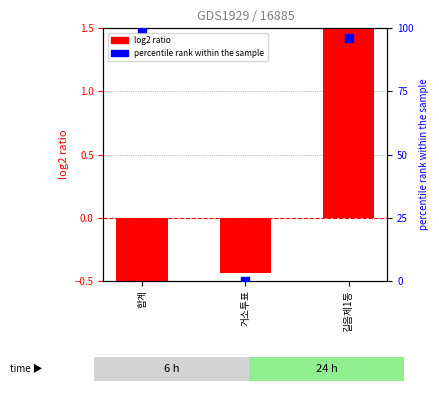

Which series has the largest total across all categories?

percentile rank within the sample